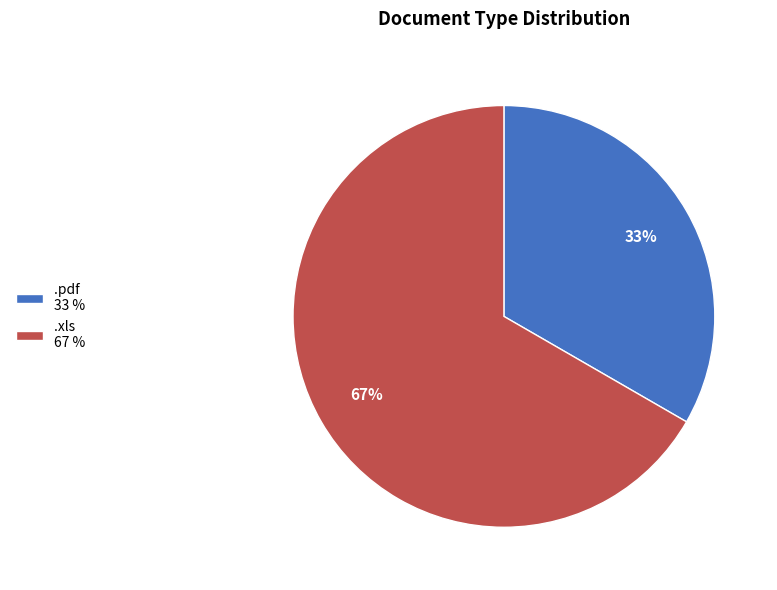

Is it true that .xls is 67% of the pie?

True